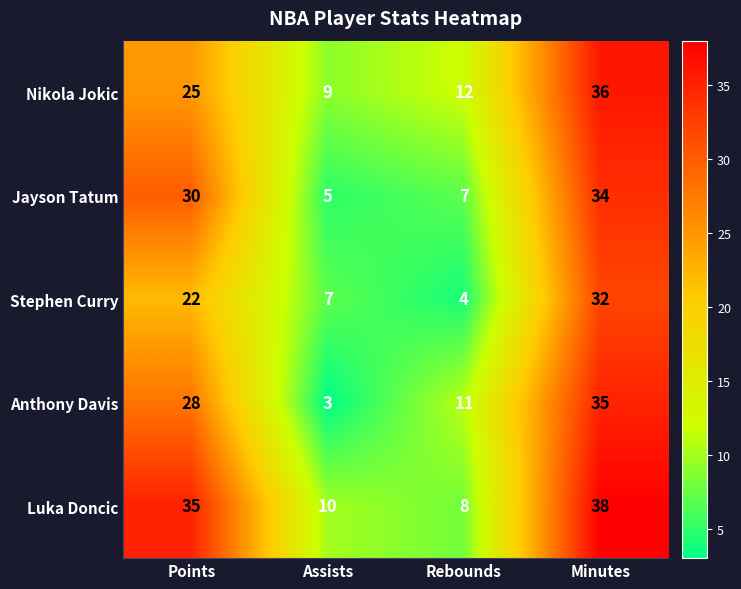

What is the difference between the highest and lowest values at Minutes?

6